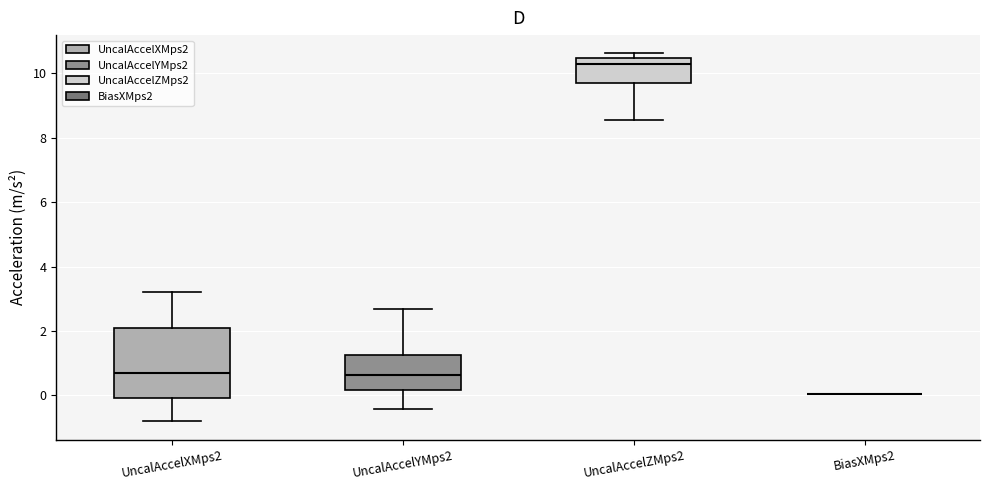

Comparing the boxes themselves (not the whiskers), which one is the tallest?

UncalAccelXMps2